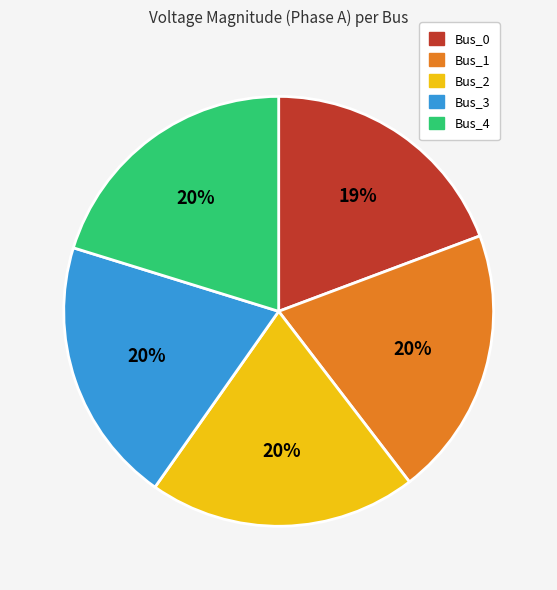

Count the number of slices in the pie.

5